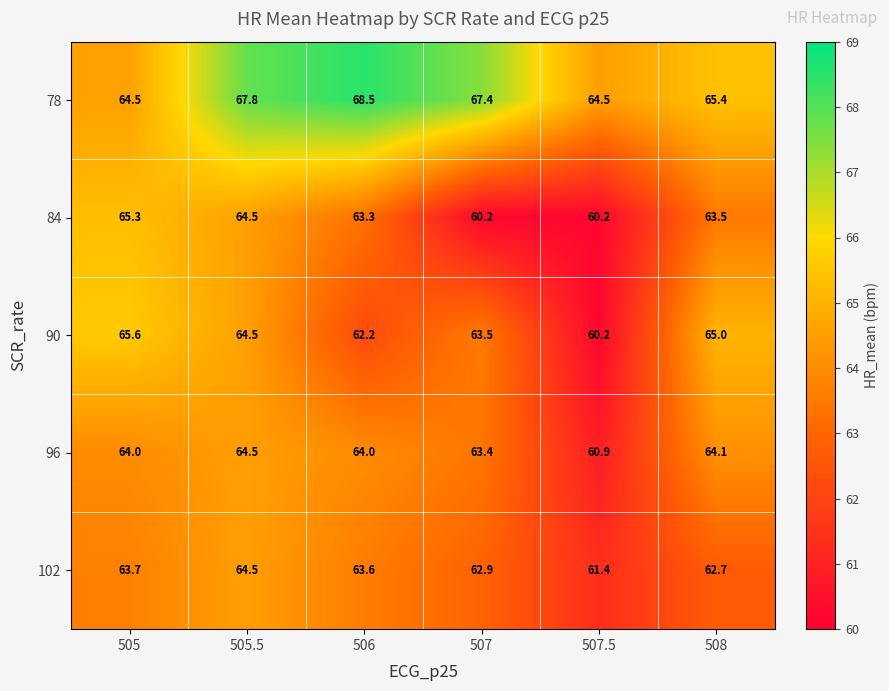

Is the value of 84 at 505 greater than the value of 78 at 505.5?

No